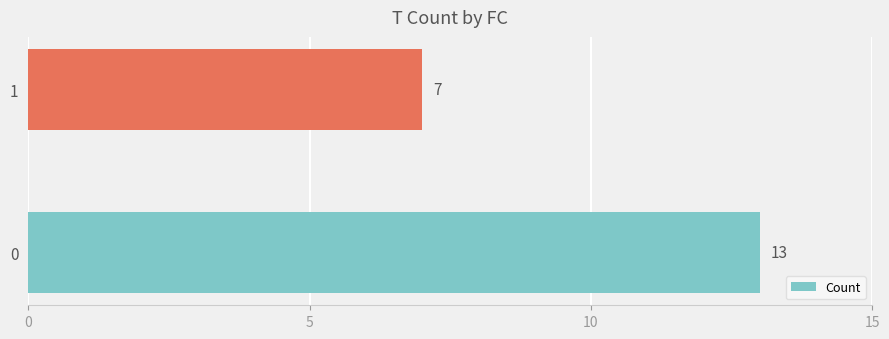

What is the minimum value shown in the chart?

7